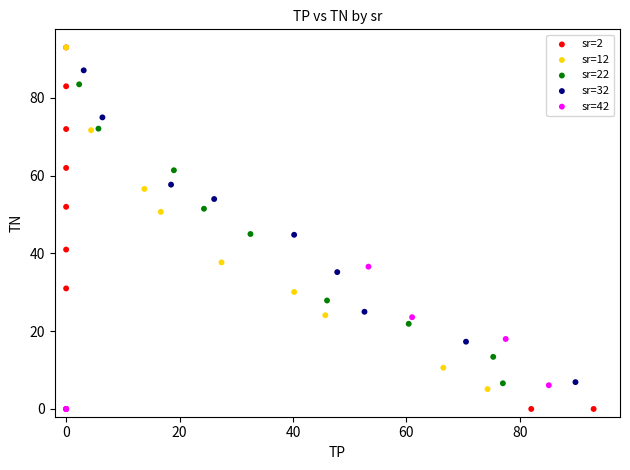

Which series has the largest Y range (max minus min)?

sr=2